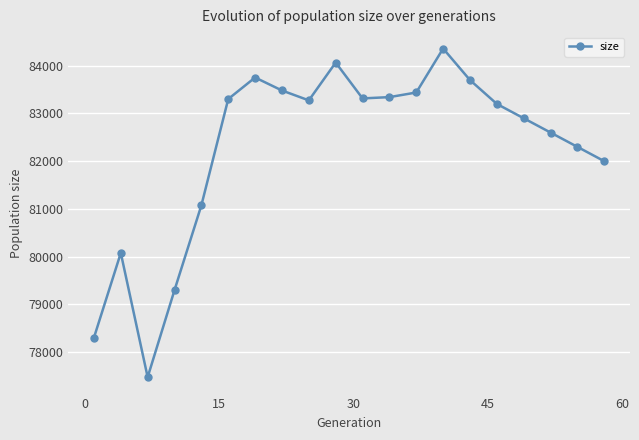

What is the difference between the maximum and minimum values?

6886